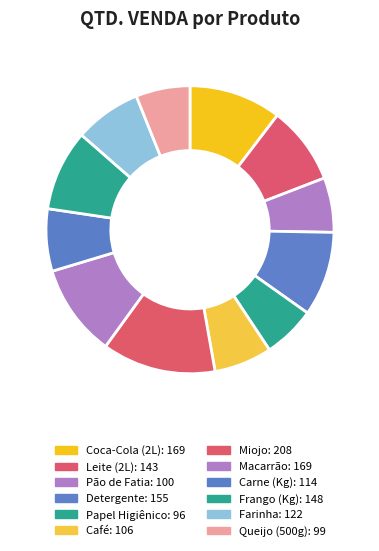

Count the number of slices in the pie.

12